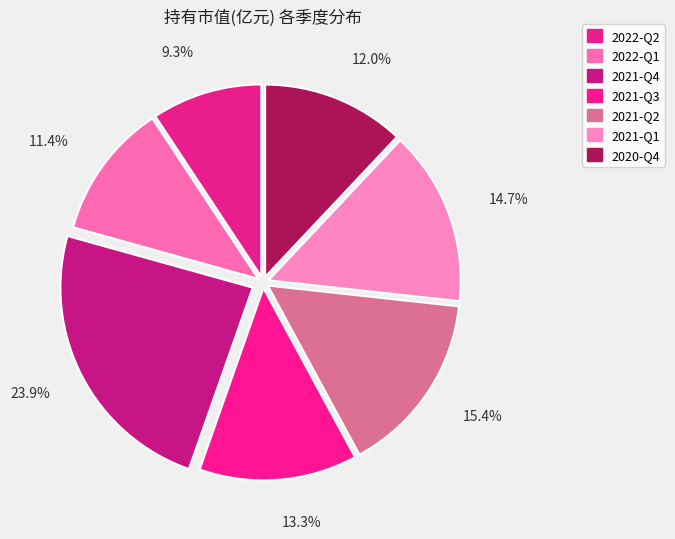

Which slice is the largest?

2021-Q4